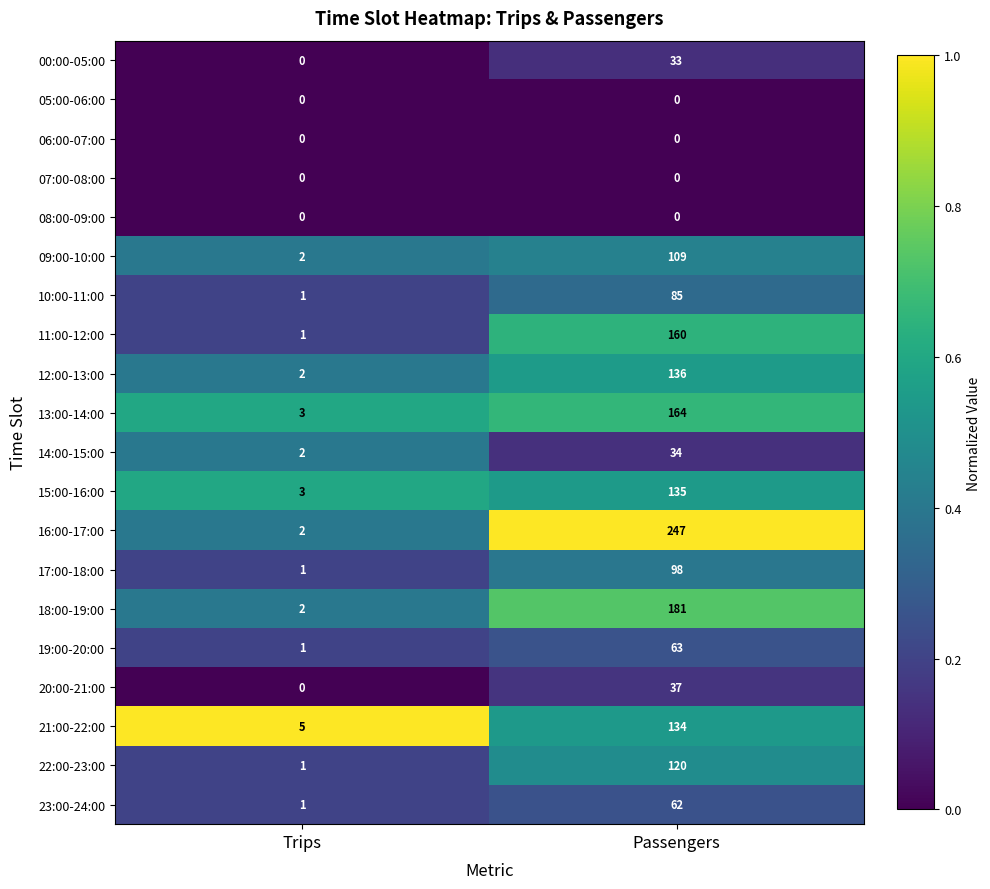

Which category has the highest value across all series?

Passengers